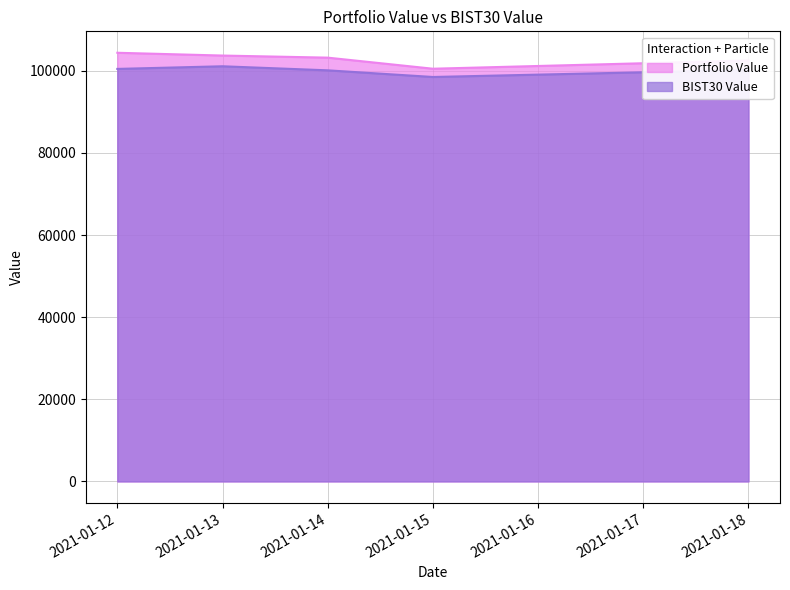

True or false: BIST30 Value has a value of 100119.1 at 2021-01-14.

True